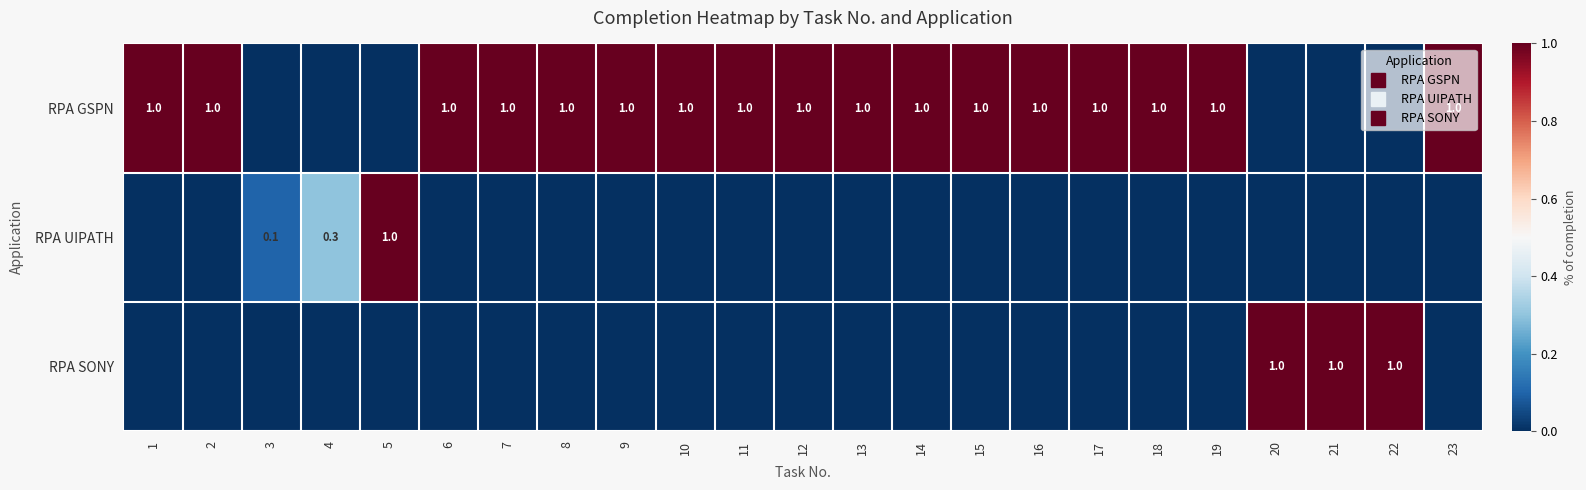

The RPA SONY series shows 0.4 at 9. True or false?

False